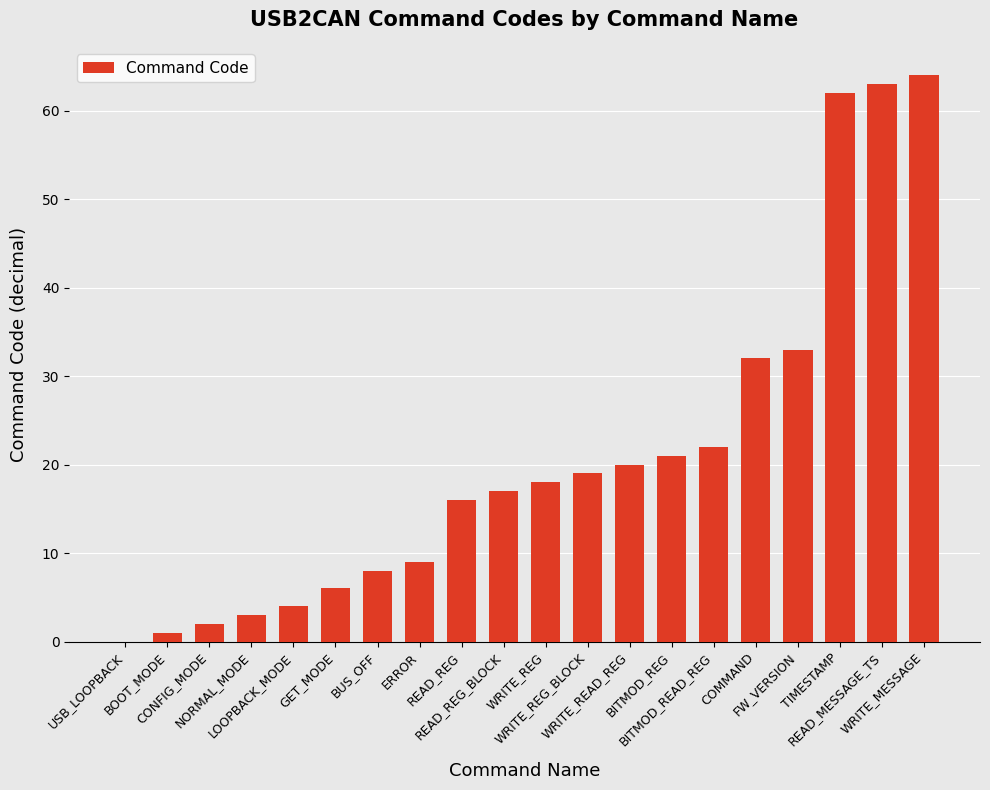

Are the bars horizontal?

No